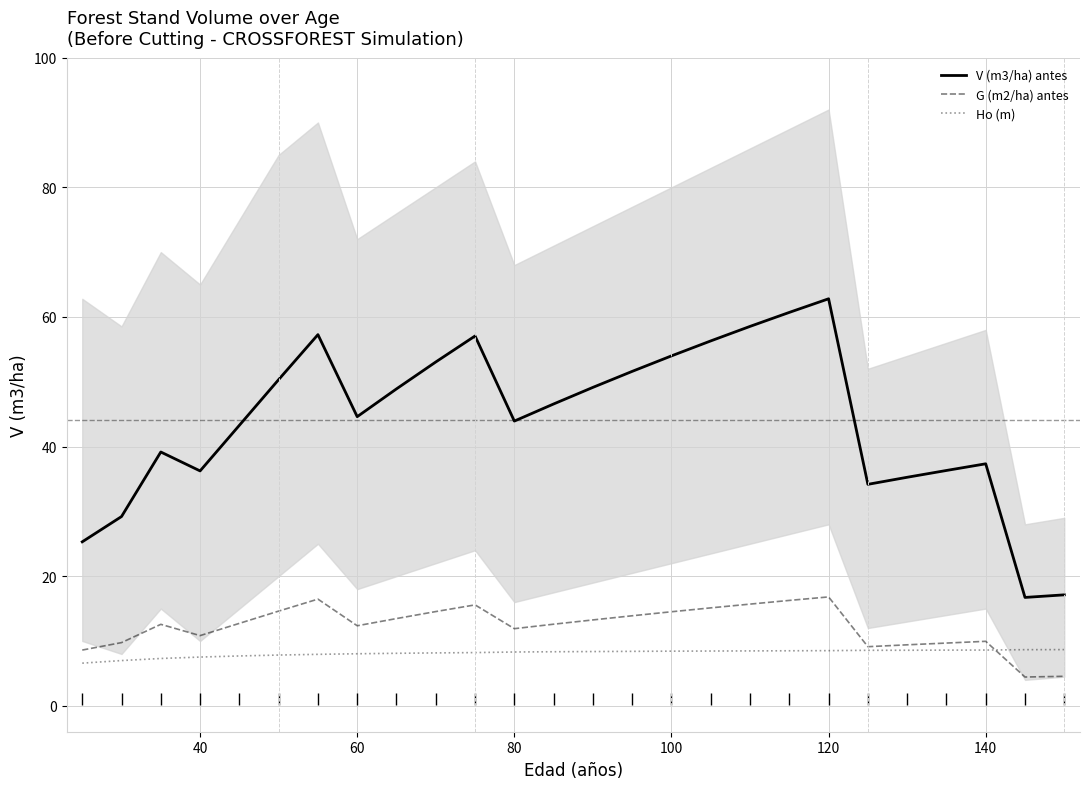

True or false: Ho (m) and V (m3/ha) antes intersect in this chart.

False